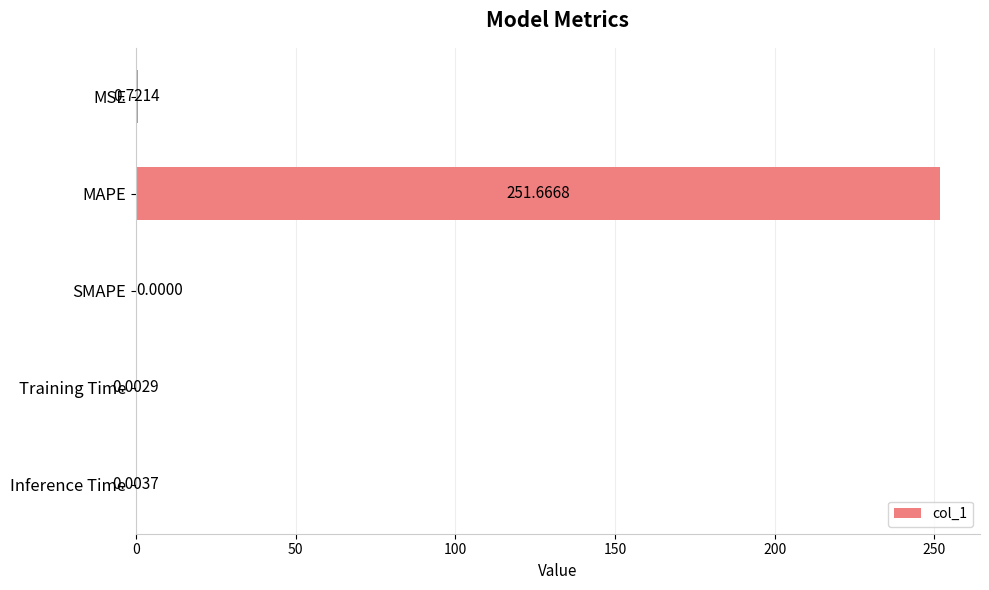

Between SMAPE and Training Time, which is larger?

Training Time